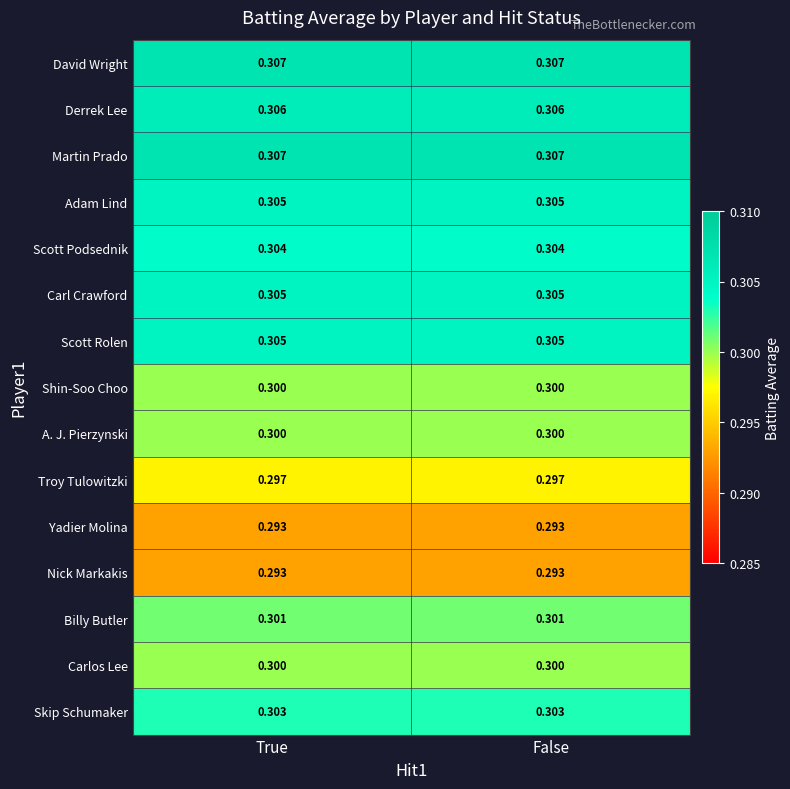

Is the value of David Wright at True greater than the value of Troy Tulowitzki at False?

Yes